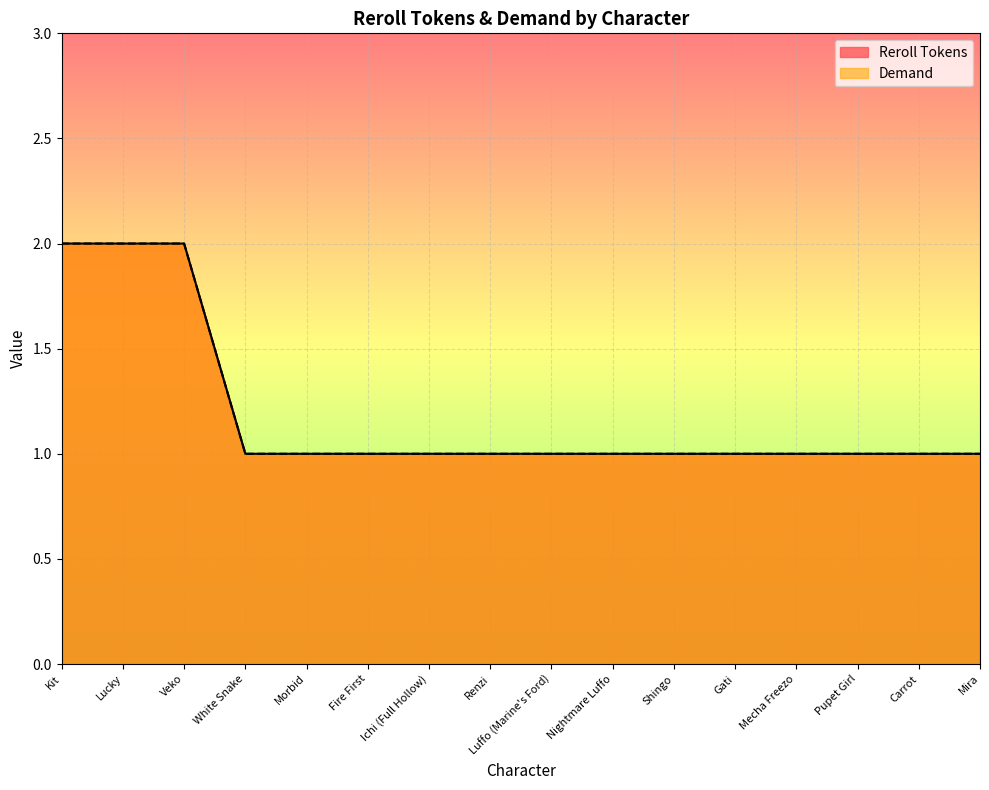

Does the chart display data point markers on the line(s)?

No